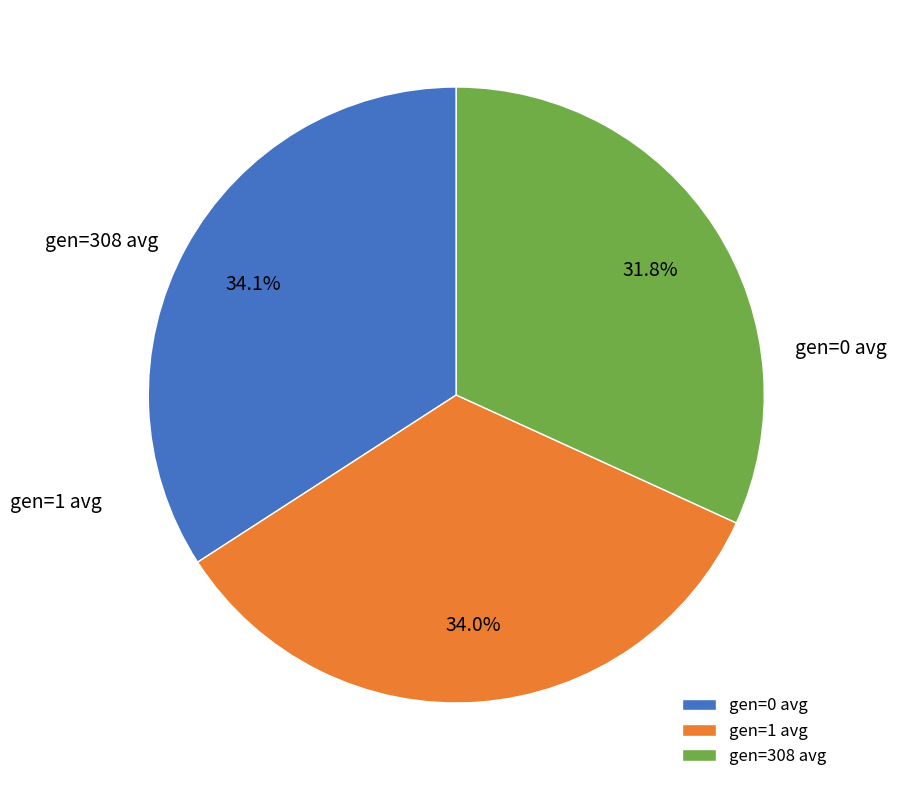

The gen=1 avg slice represents 34% of the pie. True or false?

True